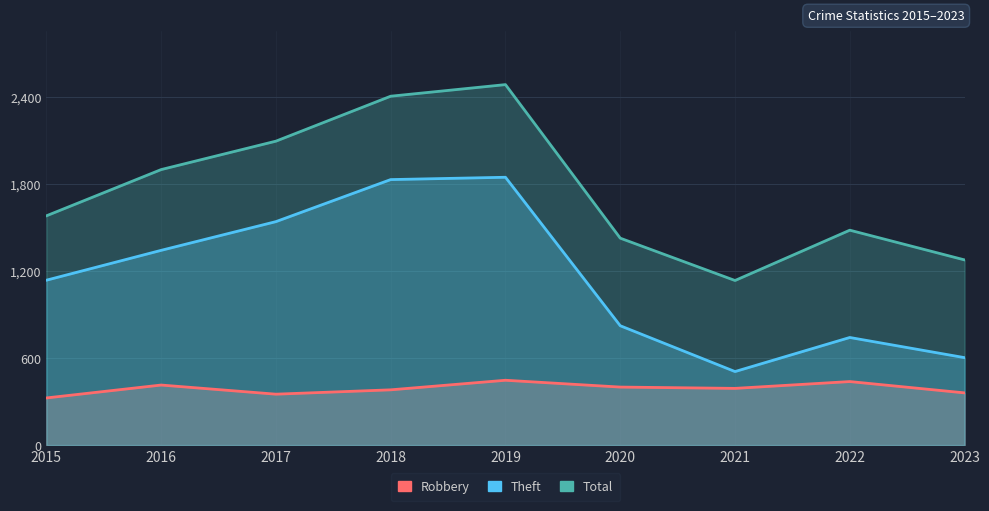

The Robbery series shows 351 at 2017. True or false?

True